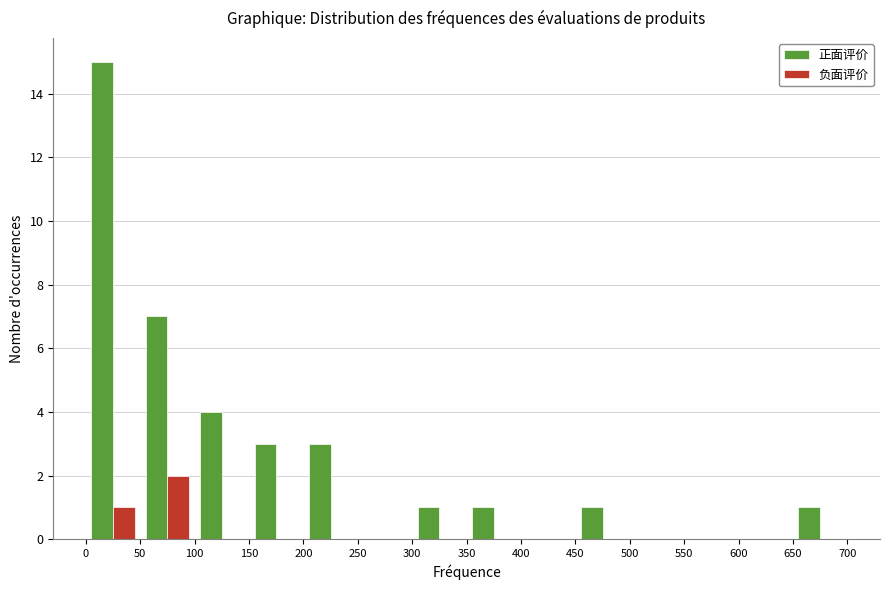

In the 正面评价 series, which range on the x-axis has the tallest bar?

0 to 50